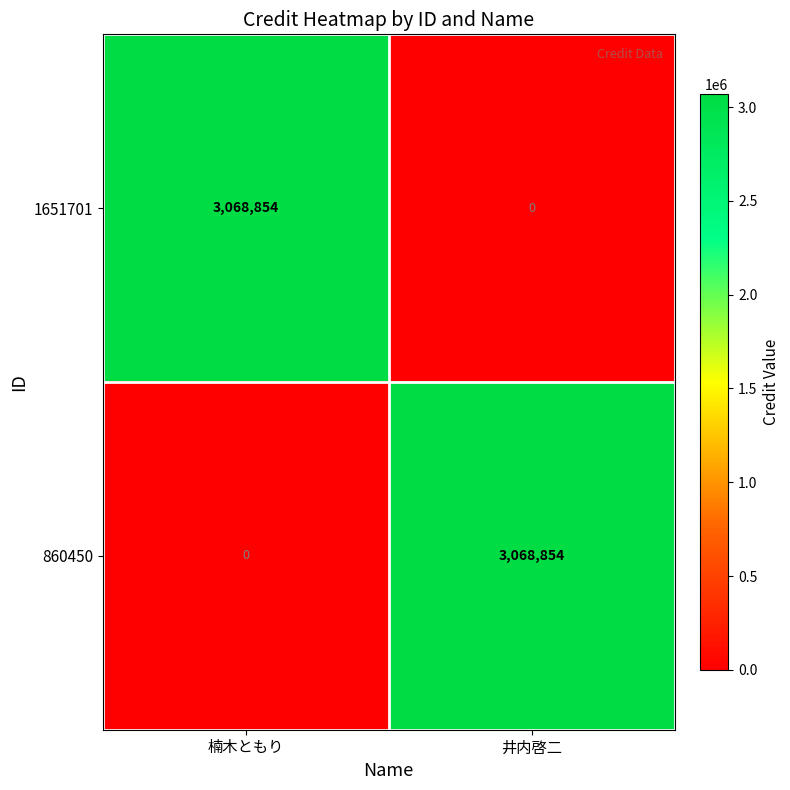

Read the 860450 value at 井内啓二, to the nearest 100.

3068900